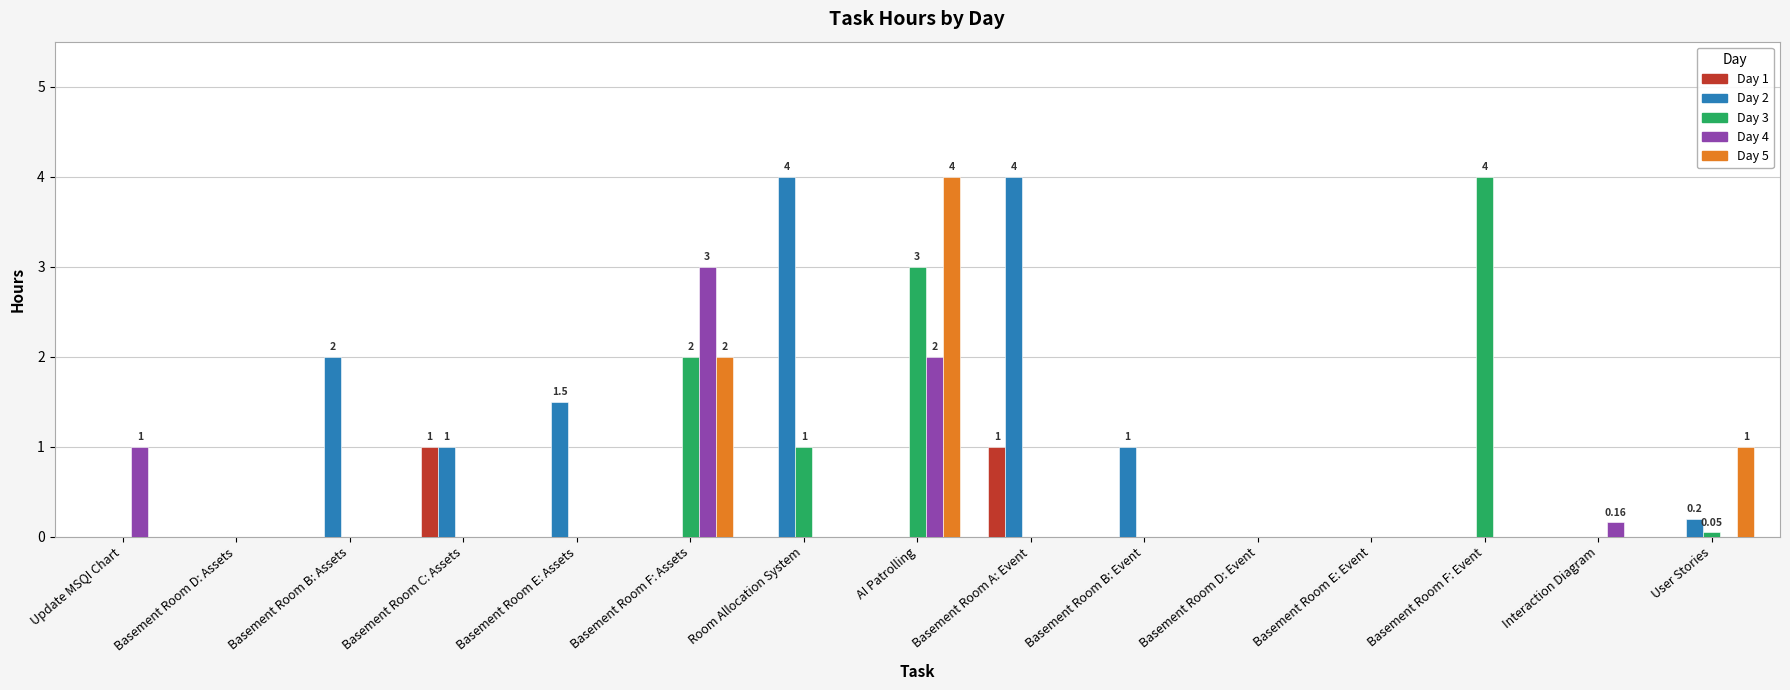

How many series are shown in this chart?

5